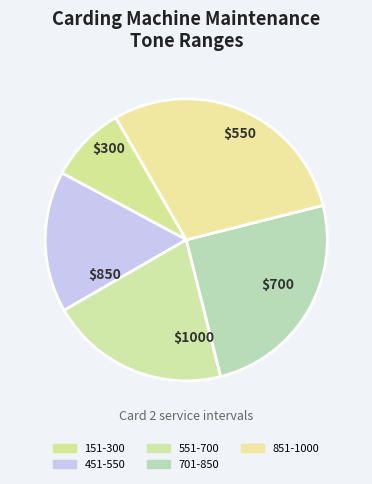

Is 151-300 the majority of the pie?

No